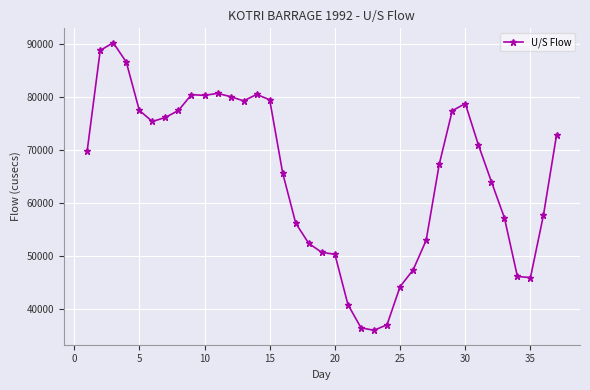

What is the maximum value shown in the chart?

90178